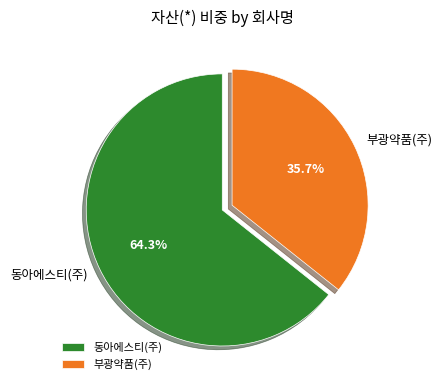

How many segments does this pie chart have?

2